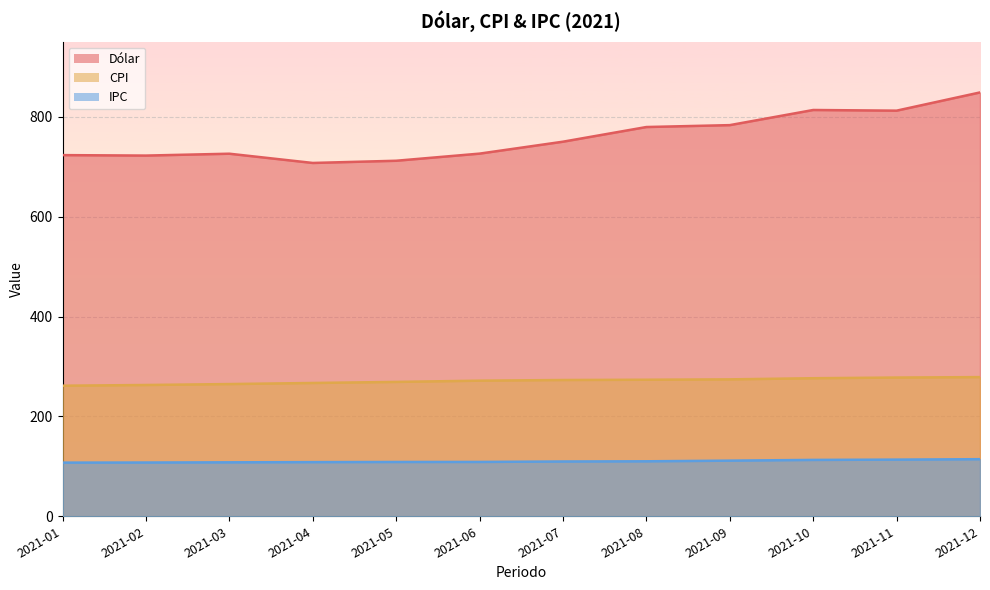

What is the maximum value shown in the chart?

849.1